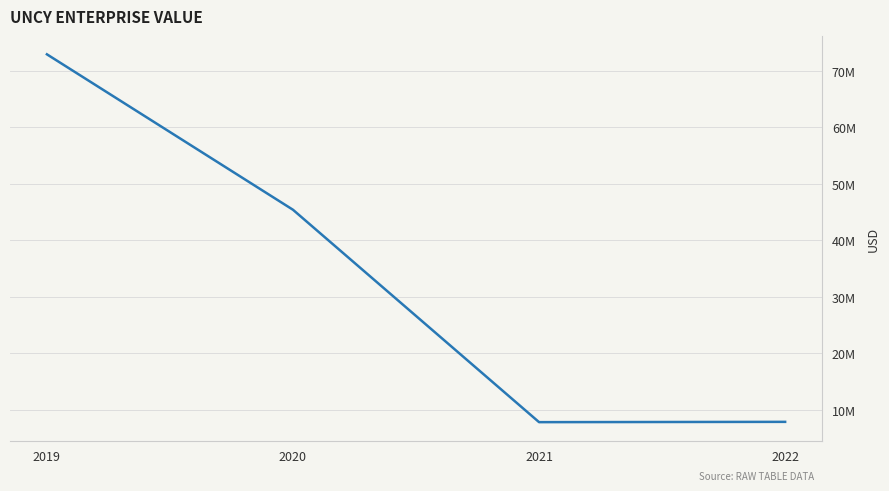

Does the chart display data point markers on the line(s)?

No